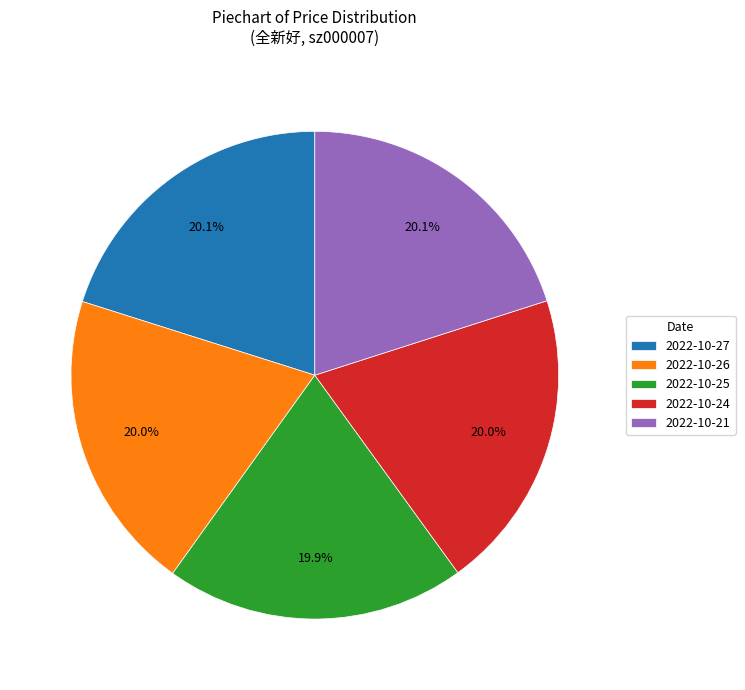

Does 2022-10-27 represent more than half of the total?

No